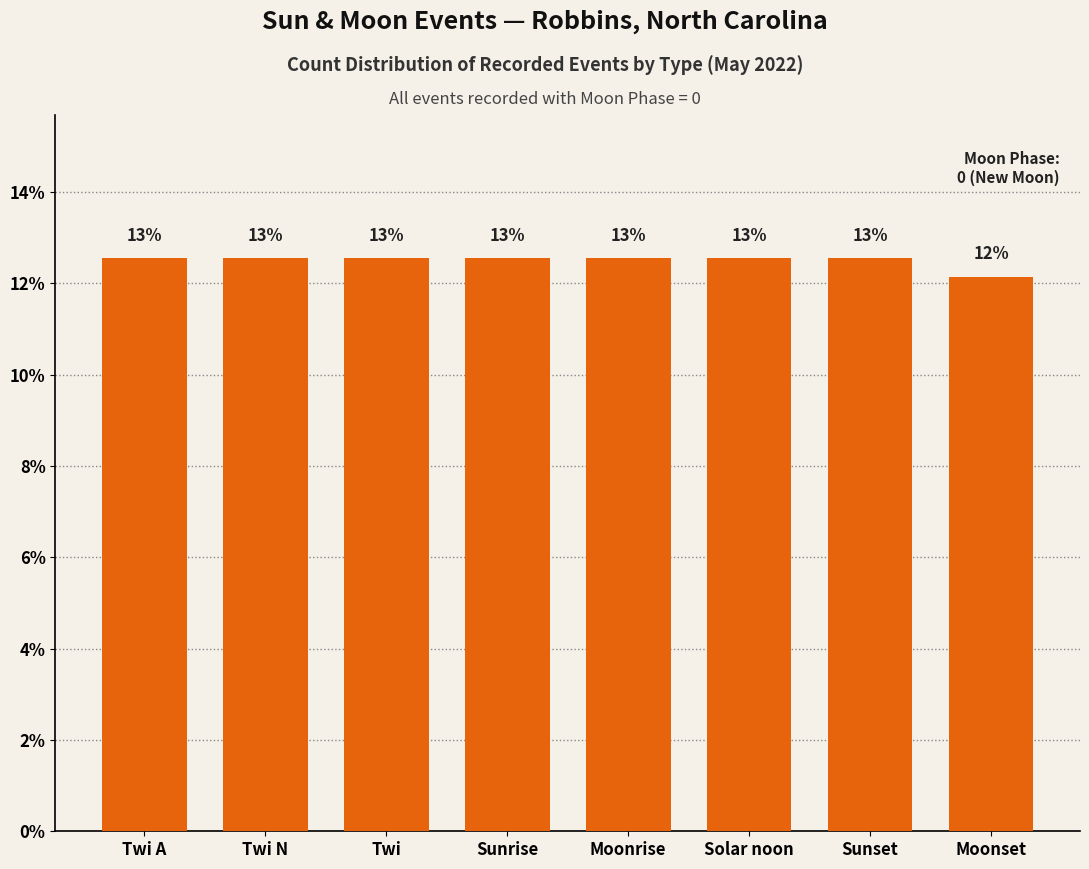

Does the chart contain any negative values?

No